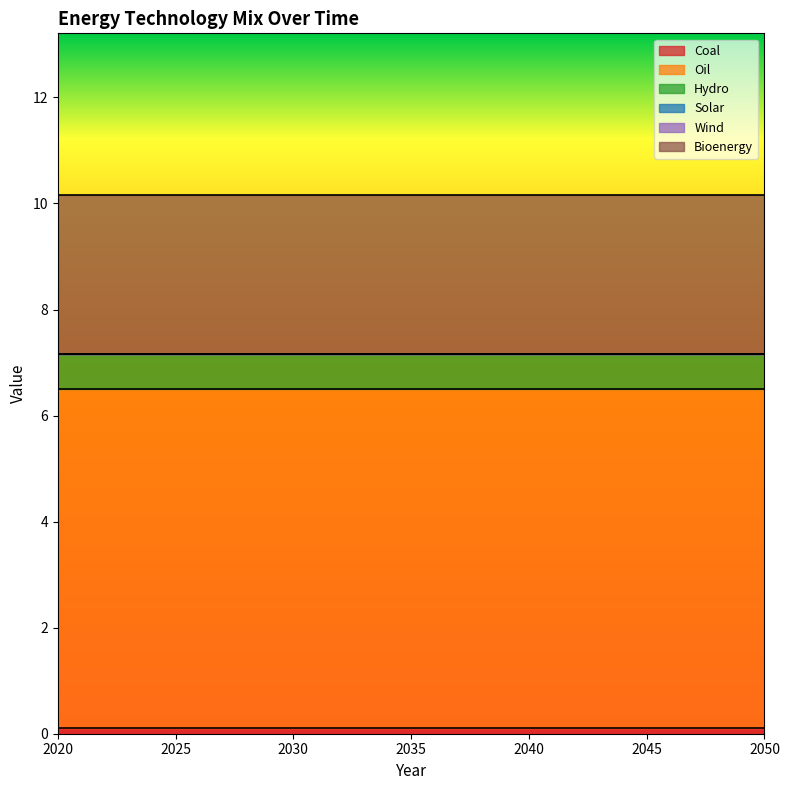

The Hydro series shows 0.7 at 2040. True or false?

True